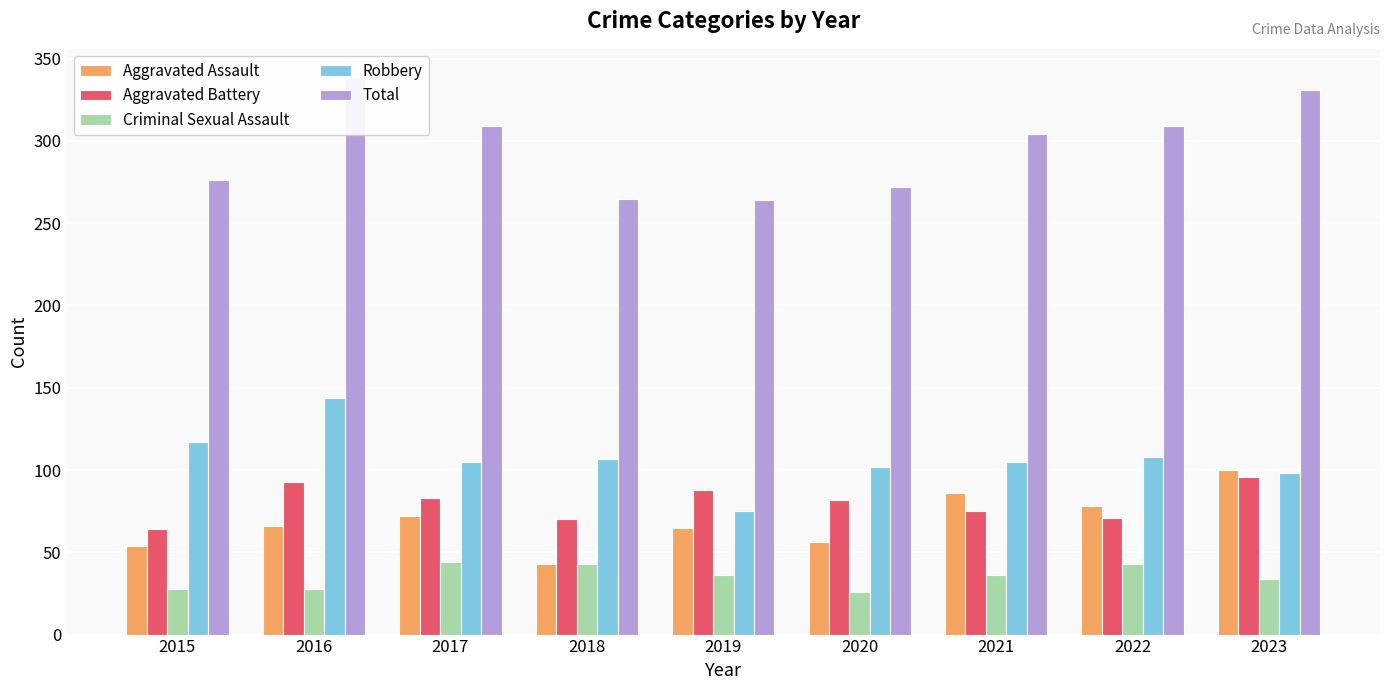

At which label is Criminal Sexual Assault closest to 35?

2019